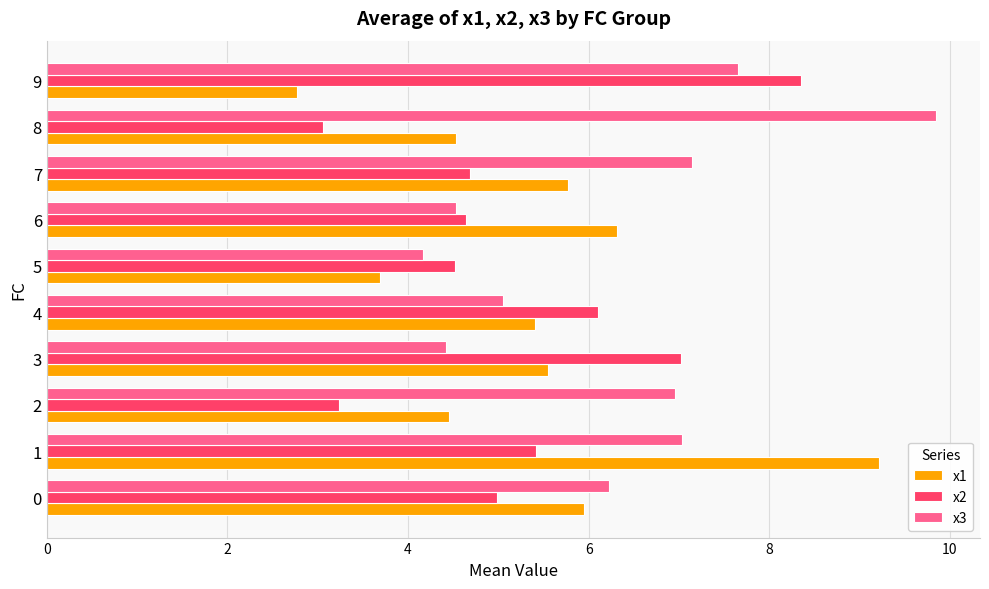

Is the value of x3 at 5 greater than the value of x1 at 8?

No